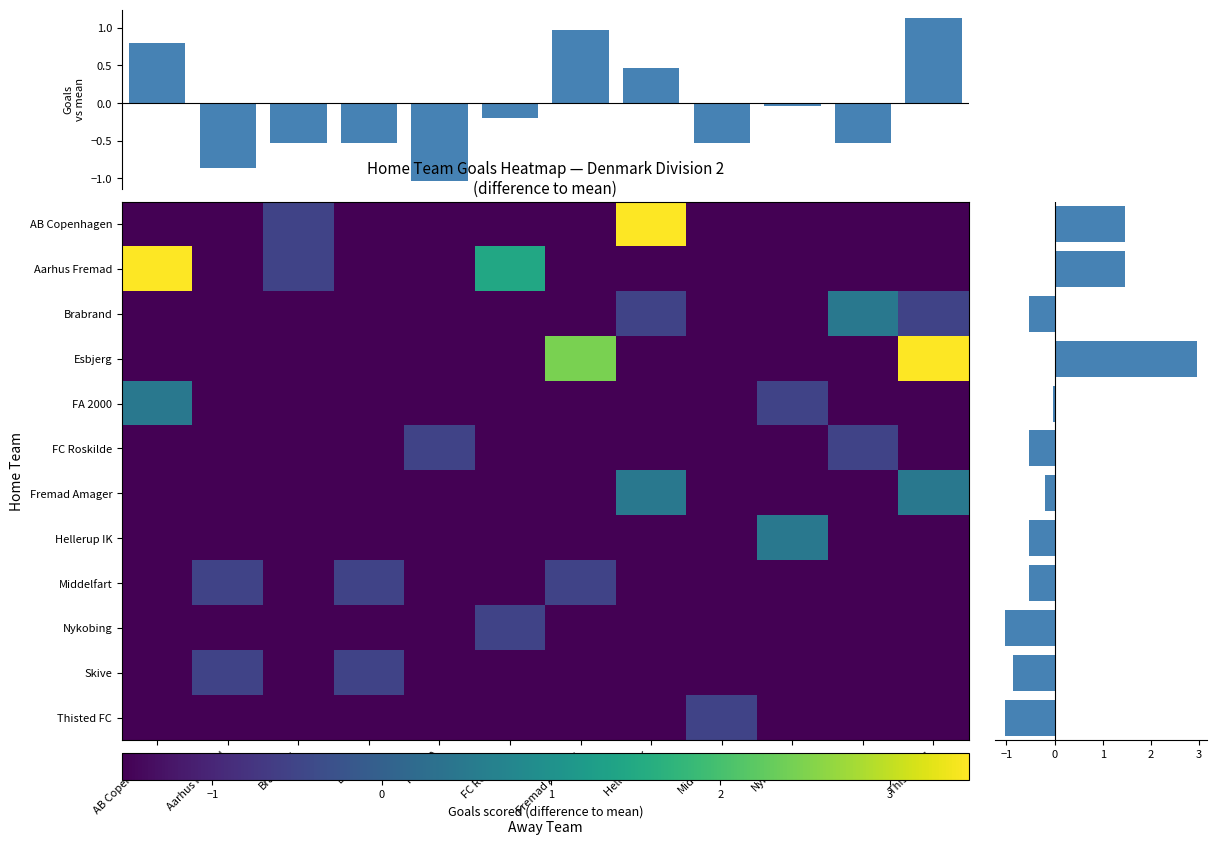

Reading left to right, what are all the values shown in this chart?

col_marginals: 0.8	-0.9	-0.5	-0.5	-1.0	-0.2	1.0	0.5	-0.5	-0.0	-0.5	1.1
row_marginals: 1.5	1.5	-0.5	3.0	-0.0	-0.5	-0.2	-0.5	-0.5	-1.0	-0.9	-1.0
row_0: -1.5	-1.5	-0.5	-1.5	-1.5	-1.5	-1.5	3.5	-1.5	-1.5	-1.5	-1.5
row_1: 3.5	-1.5	-0.5	-1.5	-1.5	1.5	-1.5	-1.5	-1.5	-1.5	-1.5	-1.5
row_2: -1.5	-1.5	-1.5	-1.5	-1.5	-1.5	-1.5	-0.5	-1.5	-1.5	0.5	-0.5
row_3: -1.5	-1.5	-1.5	-1.5	-1.5	-1.5	2.5	-1.5	-1.5	-1.5	-1.5	3.5
row_4: 0.5	-1.5	-1.5	-1.5	-1.5	-1.5	-1.5	-1.5	-1.5	-0.5	-1.5	-1.5
row_5: -1.5	-1.5	-1.5	-1.5	-0.5	-1.5	-1.5	-1.5	-1.5	-1.5	-0.5	-1.5
row_6: -1.5	-1.5	-1.5	-1.5	-1.5	-1.5	-1.5	0.5	-1.5	-1.5	-1.5	0.5
row_7: -1.5	-1.5	-1.5	-1.5	-1.5	-1.5	-1.5	-1.5	-1.5	0.5	-1.5	-1.5
row_8: -1.5	-0.5	-1.5	-0.5	-1.5	-1.5	-0.5	-1.5	-1.5	-1.5	-1.5	-1.5
row_9: -1.5	-1.5	-1.5	-1.5	-1.5	-0.5	-1.5	-1.5	-1.5	-1.5	-1.5	-1.5
row_10: -1.5	-0.5	-1.5	-0.5	-1.5	-1.5	-1.5	-1.5	-1.5	-1.5	-1.5	-1.5
row_11: -1.5	-1.5	-1.5	-1.5	-1.5	-1.5	-1.5	-1.5	-0.5	-1.5	-1.5	-1.5